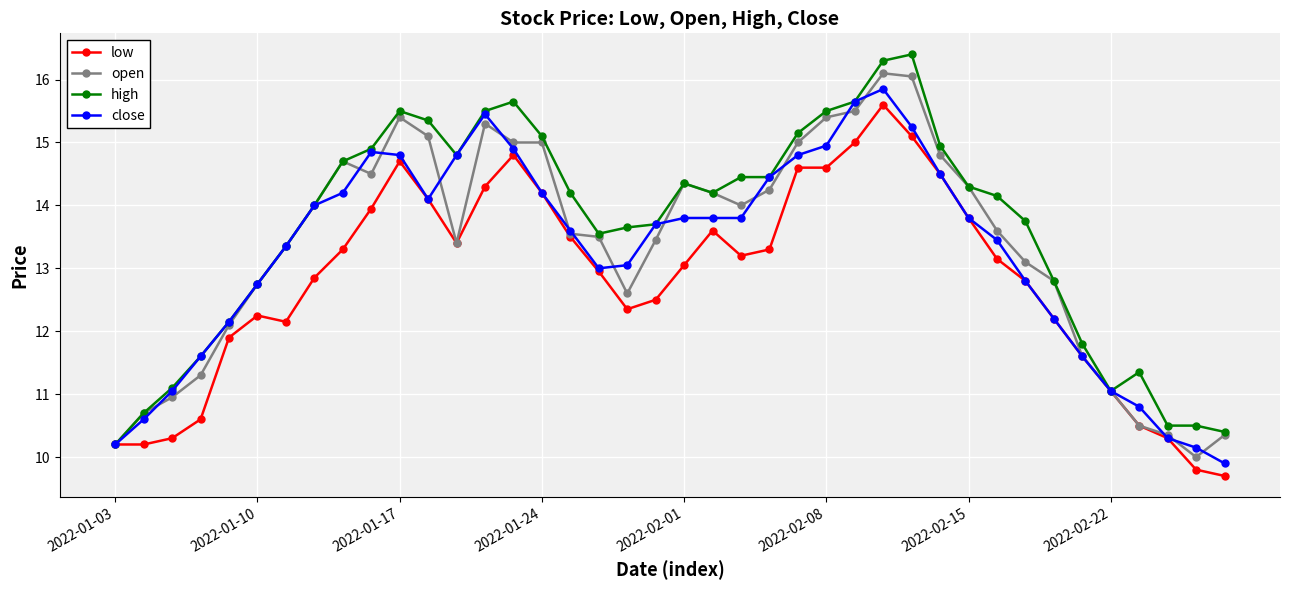

At how many categories does at least one series exceed 12?

30